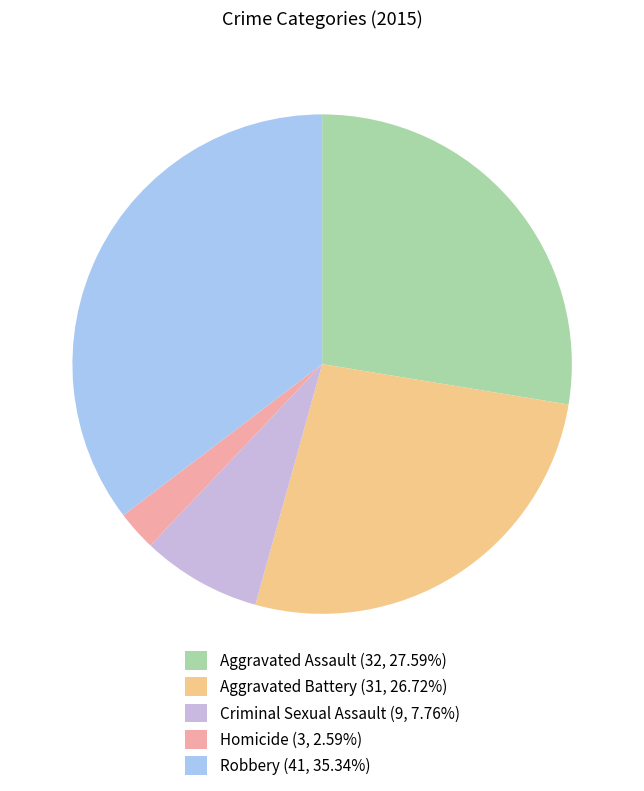

Does Criminal Sexual Assault represent more than half of the total?

No